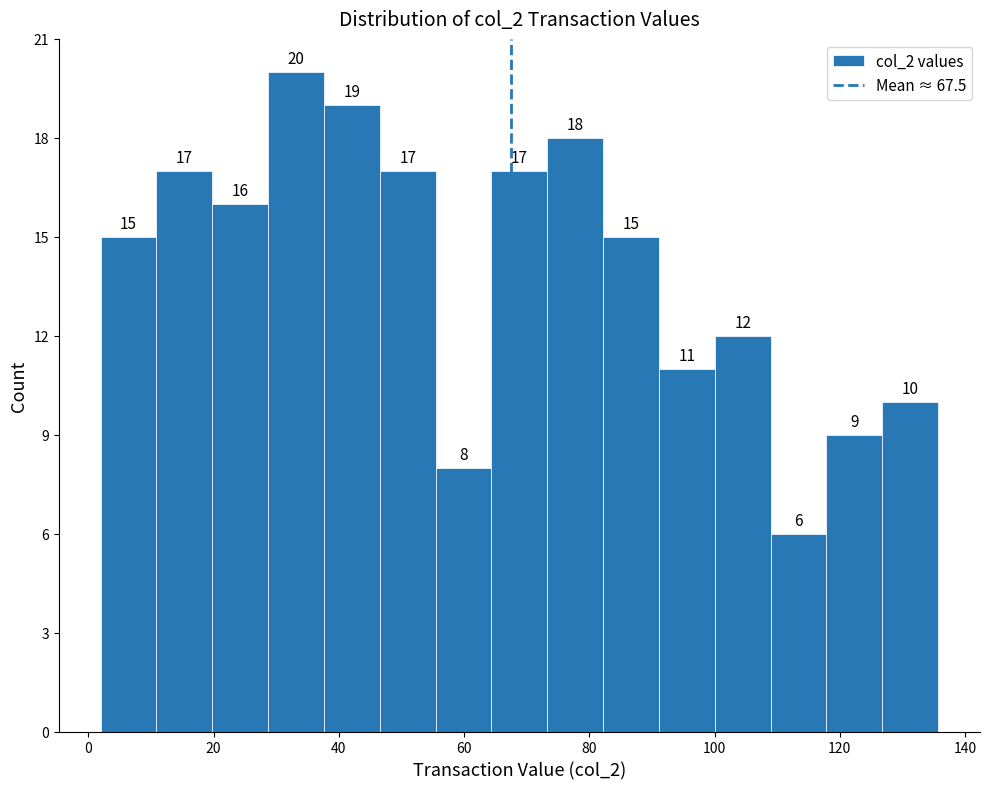

How tall is the bar that spans 38 to 46 on the x-axis? The bar edges are not printed on the chart, so give them approximately, as read against the axis.

19